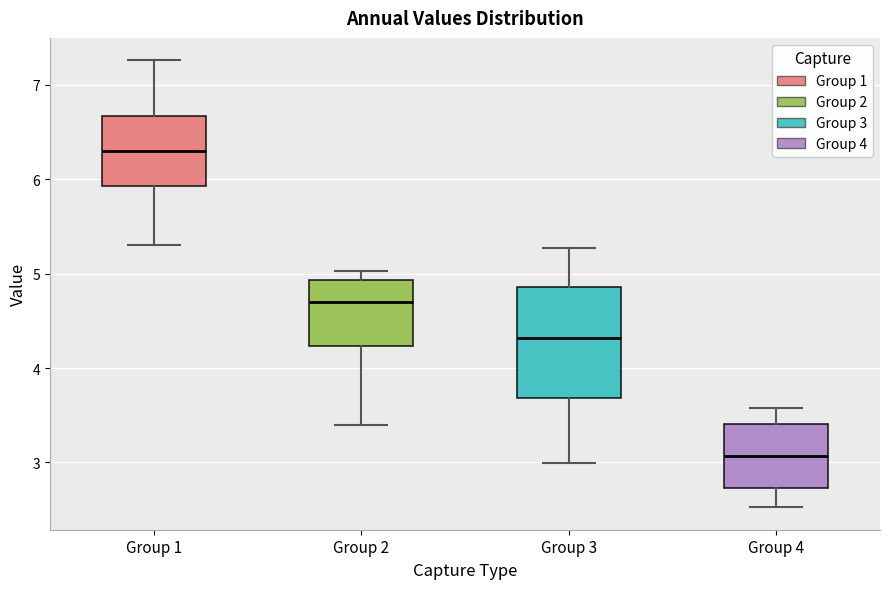

Reading left to right, read every box against the y-axis: the position of its median line, the range the box covers, and the ends of its whiskers. The values are not printed on the chart, so give them approximately, as read against the axis.

Group 1: median 6.3, box 5.9 to 6.7, whiskers 5.3 to 7.3
Group 2: median 4.7, box 4.2 to 4.9, whiskers 3.4 to 5.0
Group 3: median 4.3, box 3.7 to 4.9, whiskers 3.0 to 5.3
Group 4: median 3.1, box 2.7 to 3.4, whiskers 2.5 to 3.6